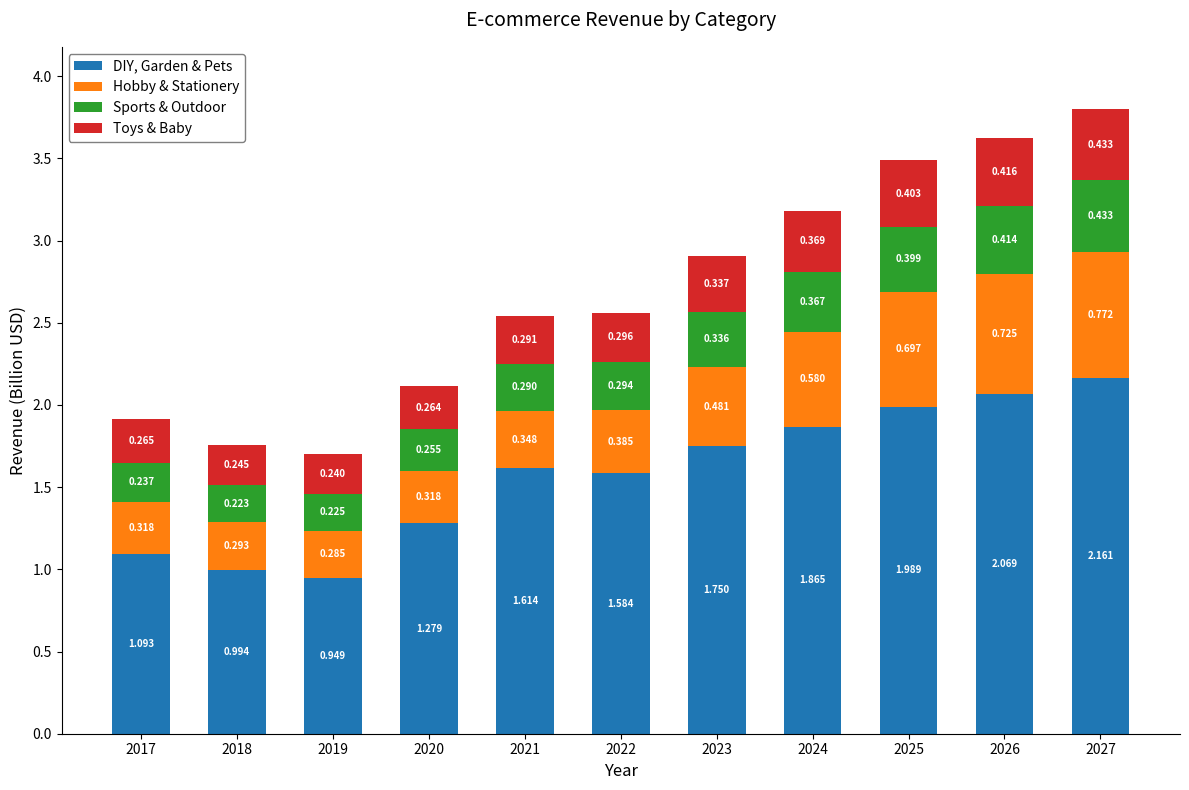

How many categories are shown in the chart?

11